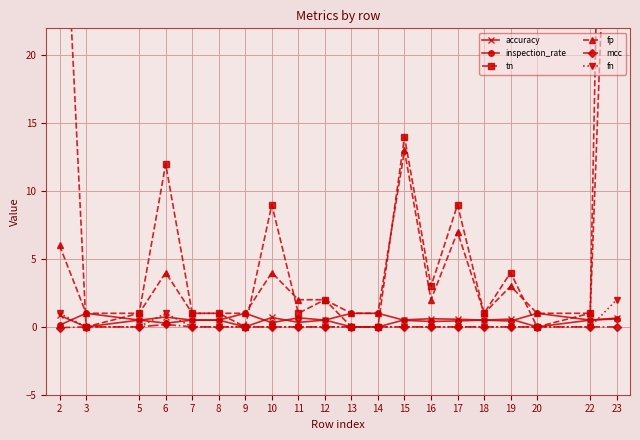

Is the value of mcc at 10 greater than the value of fp at 10?

No